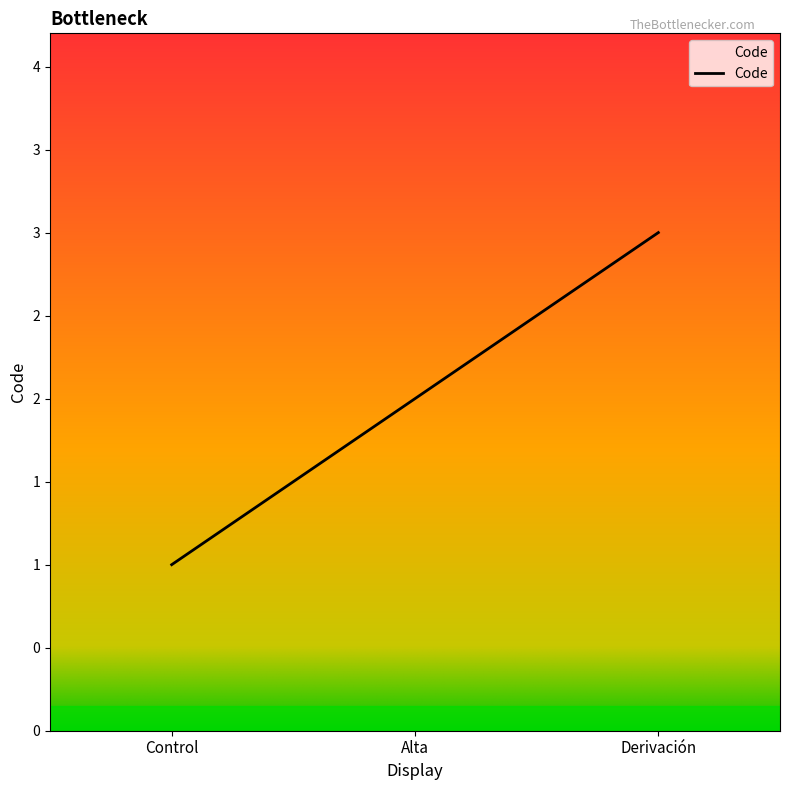

What is the difference between the maximum and minimum values?

2